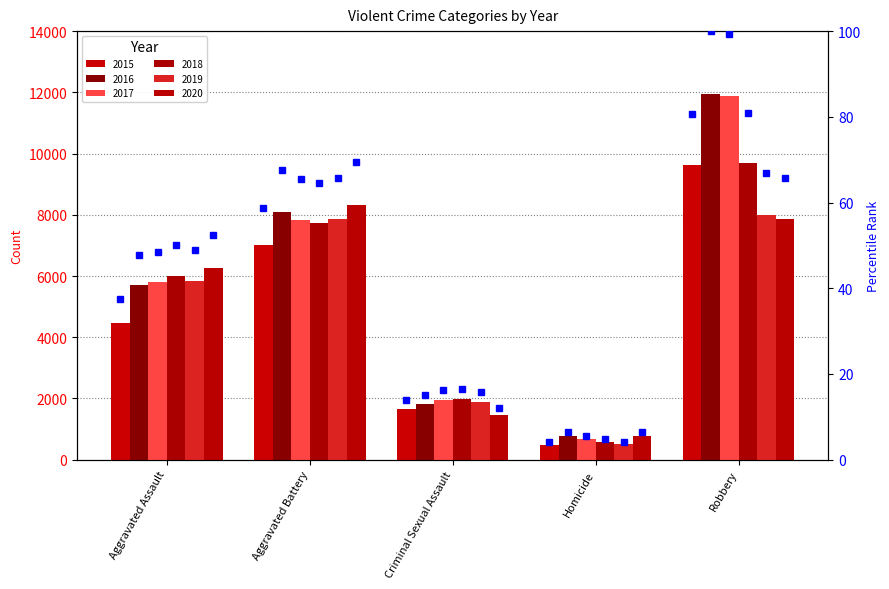

What is the difference between the values at Aggravated Assault and Aggravated Battery?

21.2